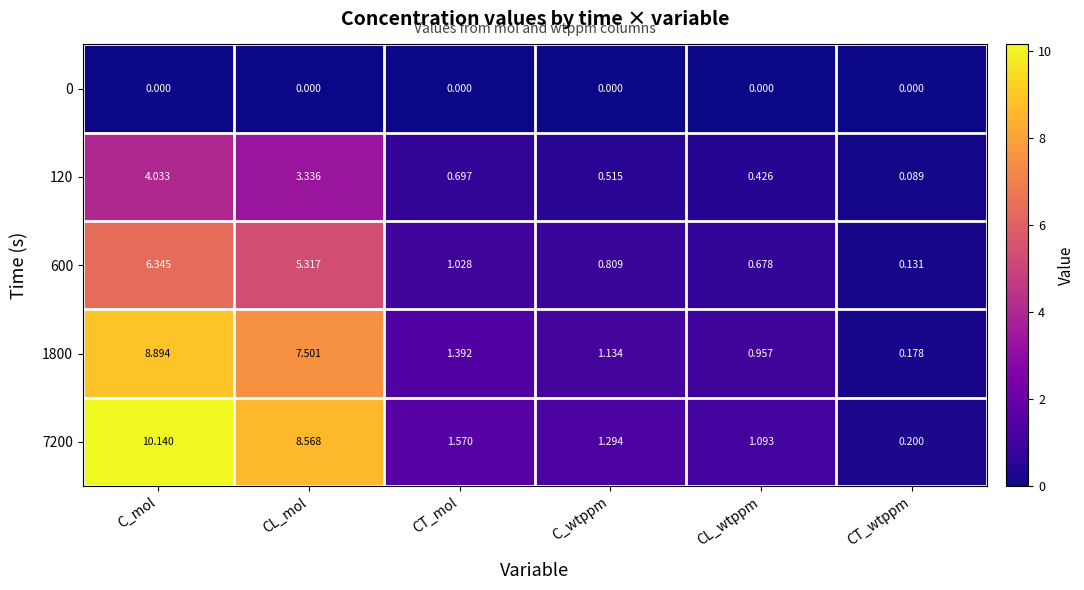

Rank the series by their maximum value, from lowest to highest.

0, 120, 600, 1800, 7200